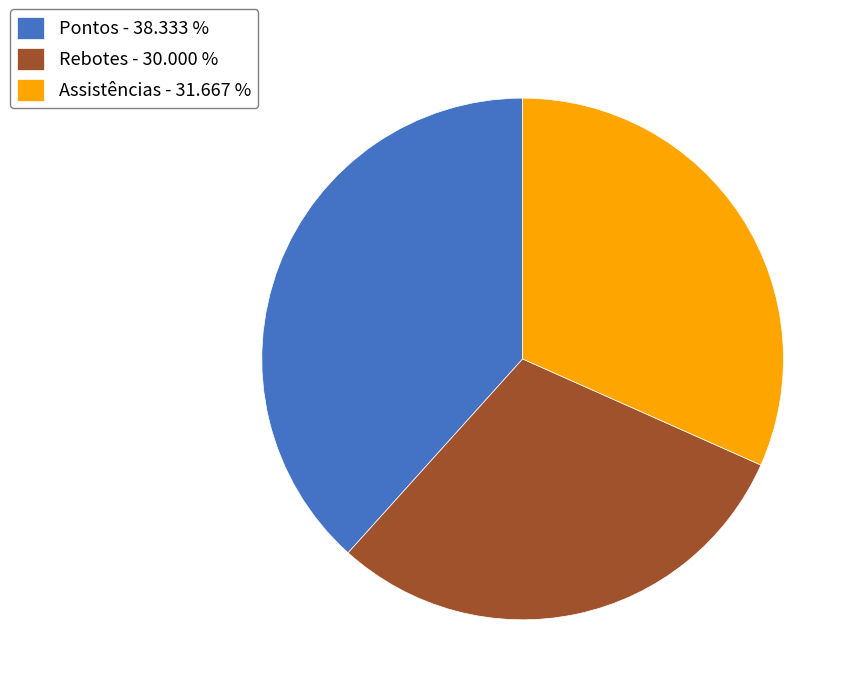

Do Assistências - 31.667 % and Pontos - 38.333 % together represent more than half of the pie?

Yes